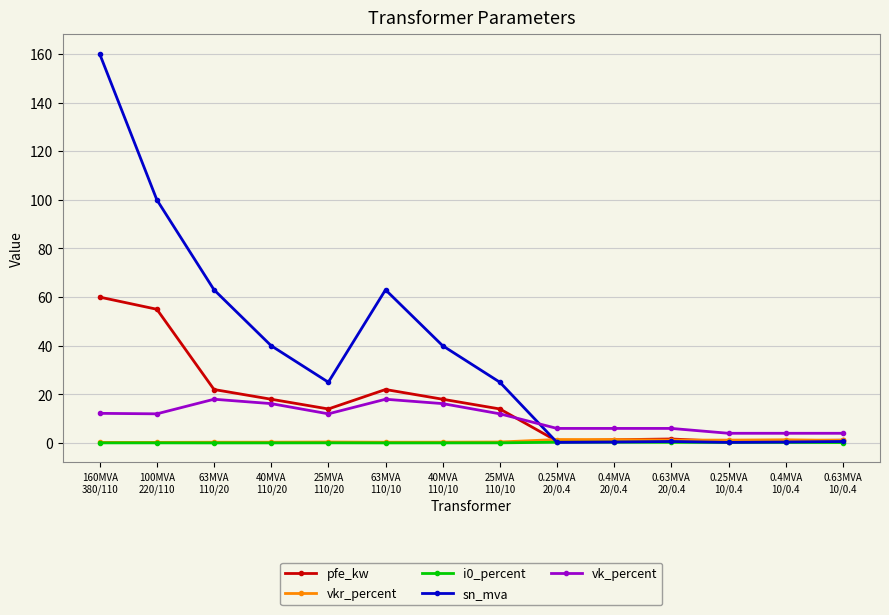

Read the vk_percent value at 0.4MVA
10/0.4.

4.0